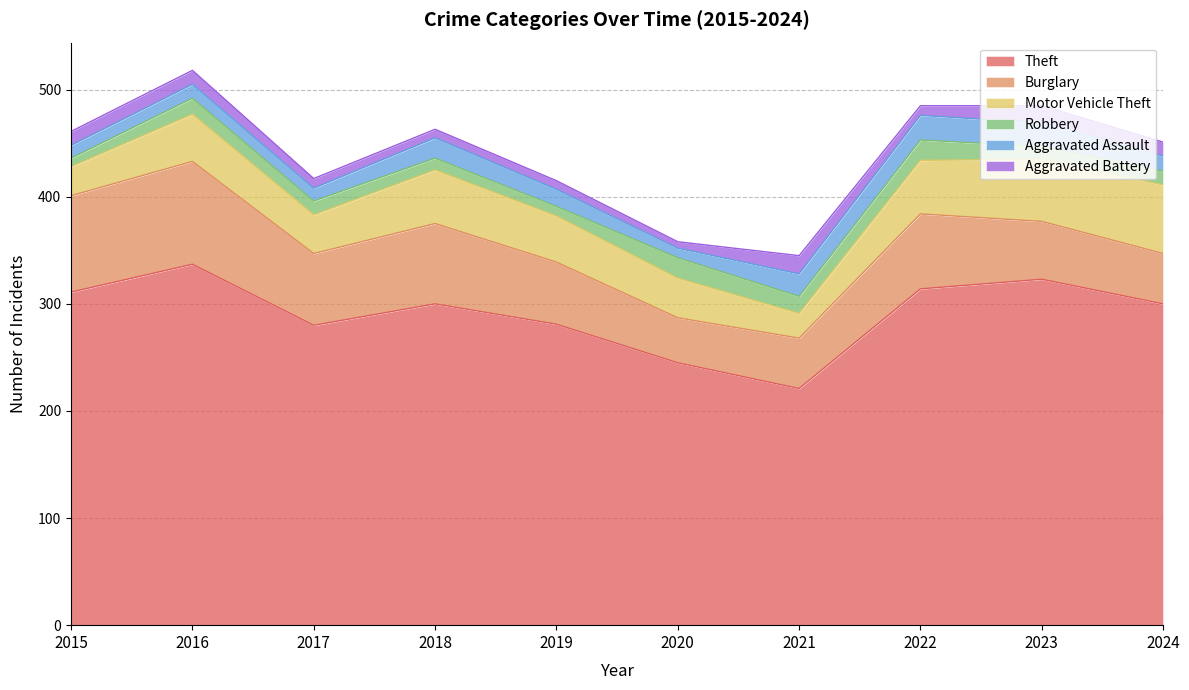

What is the difference between the maximum and minimum values in the Theft series?

116